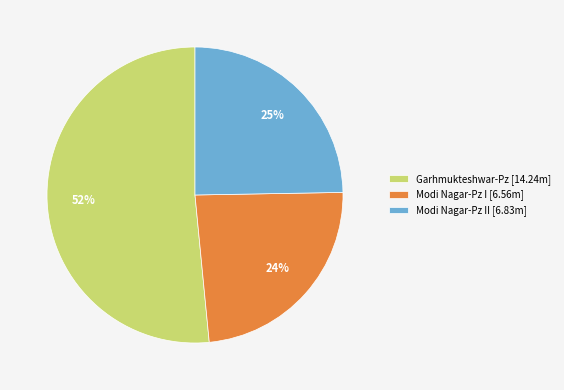

Which category has the smallest portion of the pie?

Modi Nagar-Pz I [6.56m]